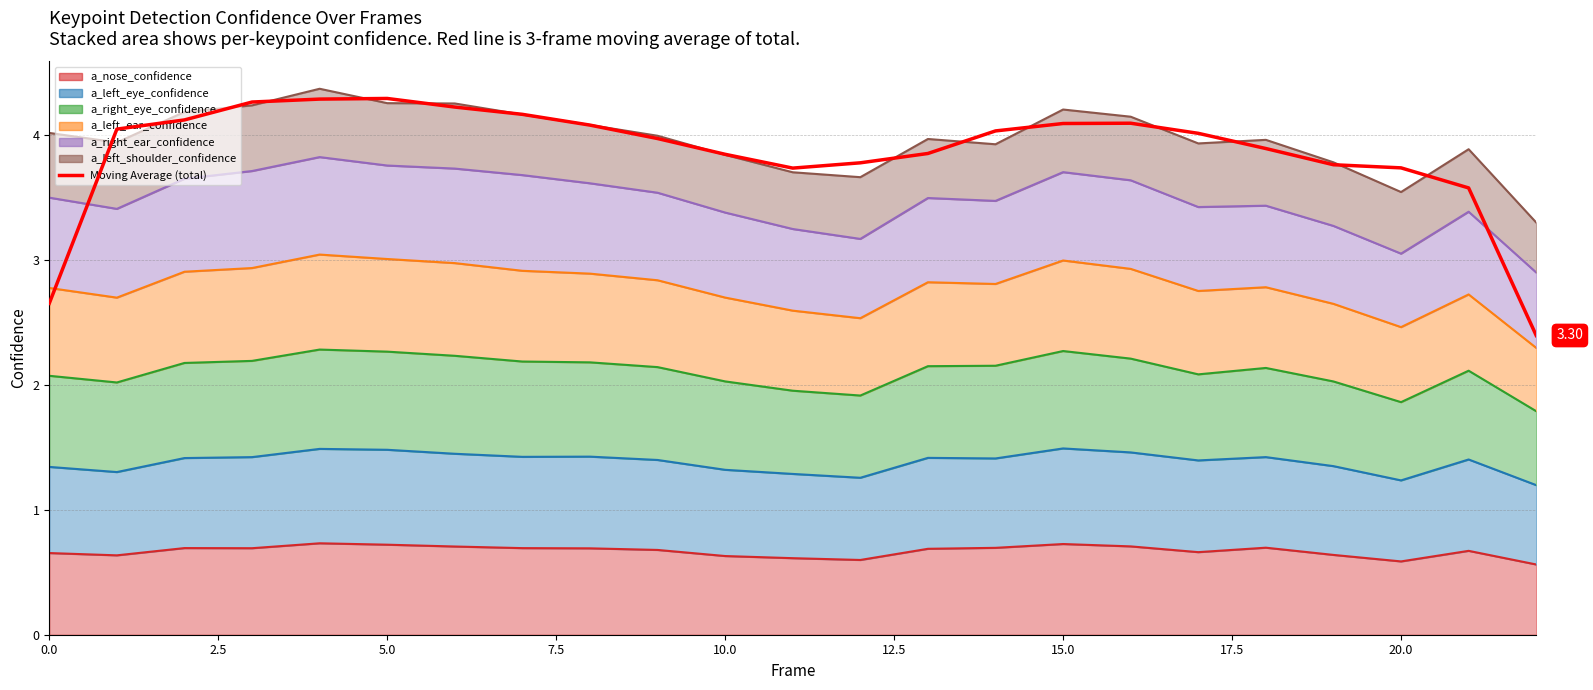

Is it true that the value at 16 is 4.1?

True